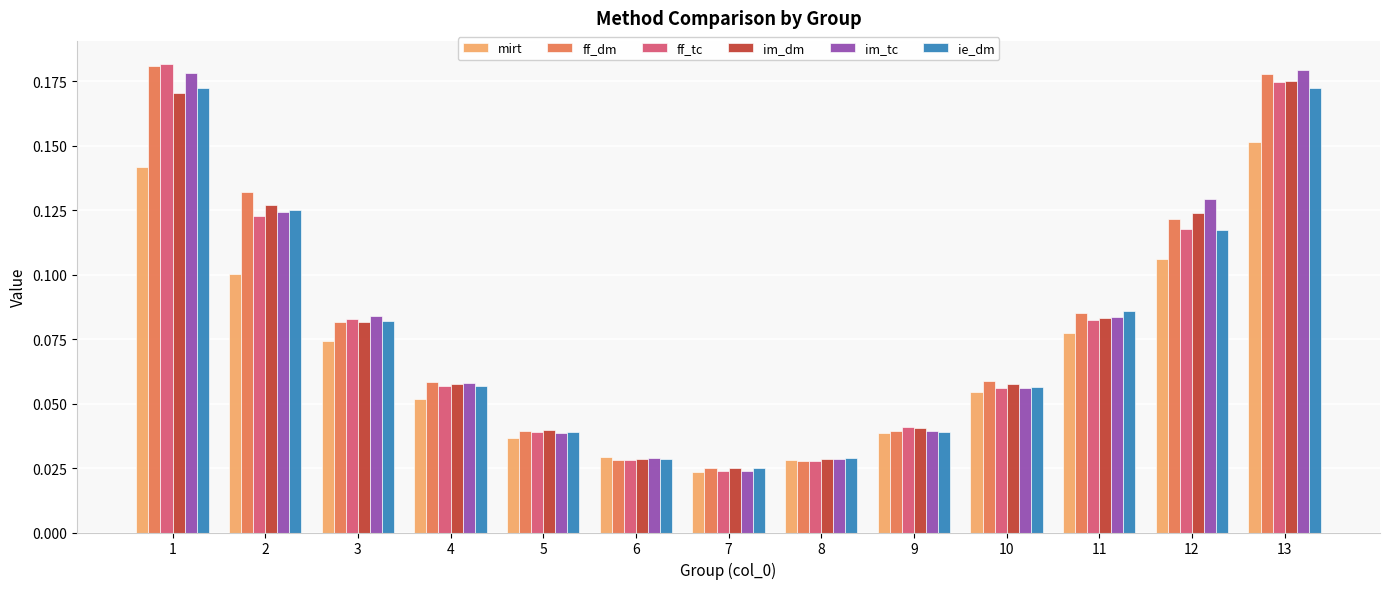

What is the sum of all im_tc values?

1.1